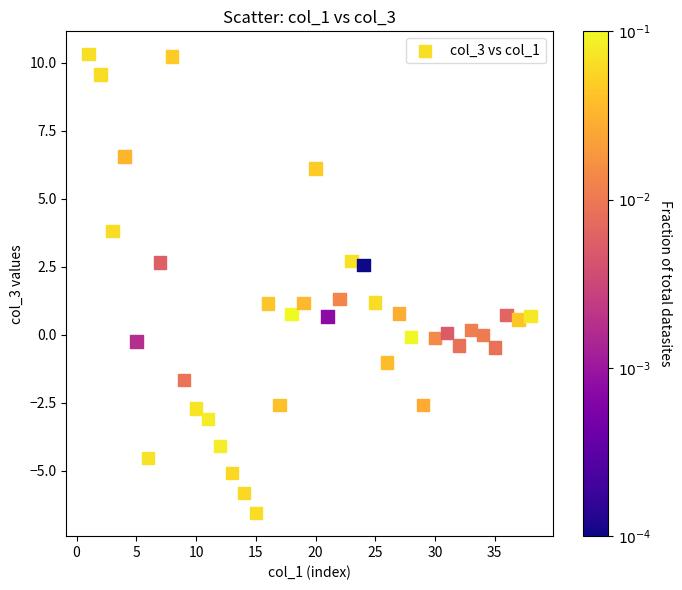

What is the range of X values (max minus min)?

37.0